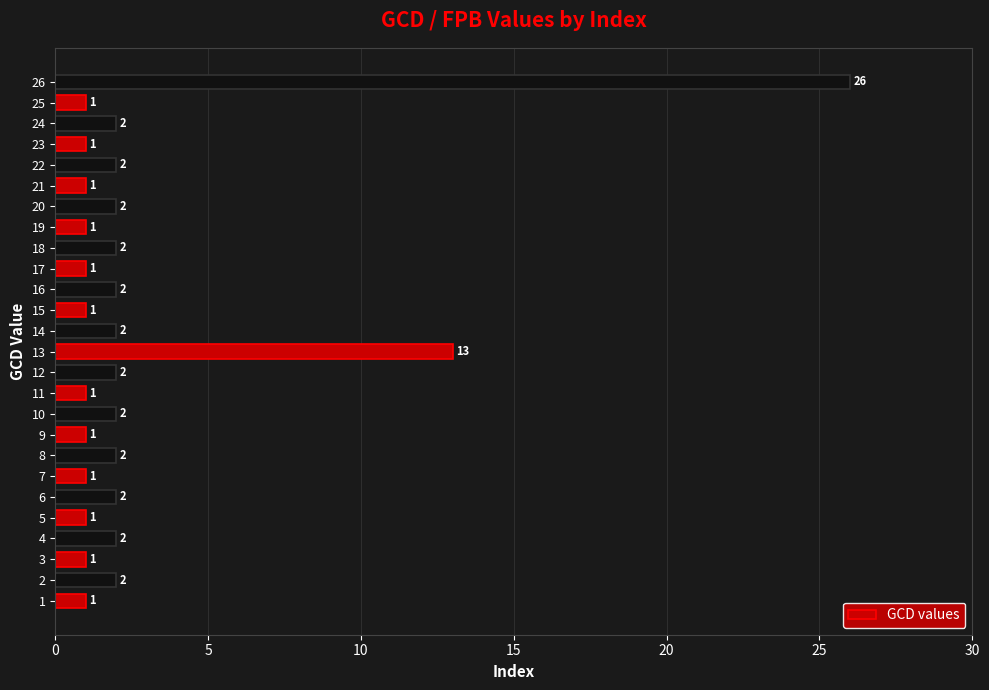

What is the sum of the values at 5 and 21?

2